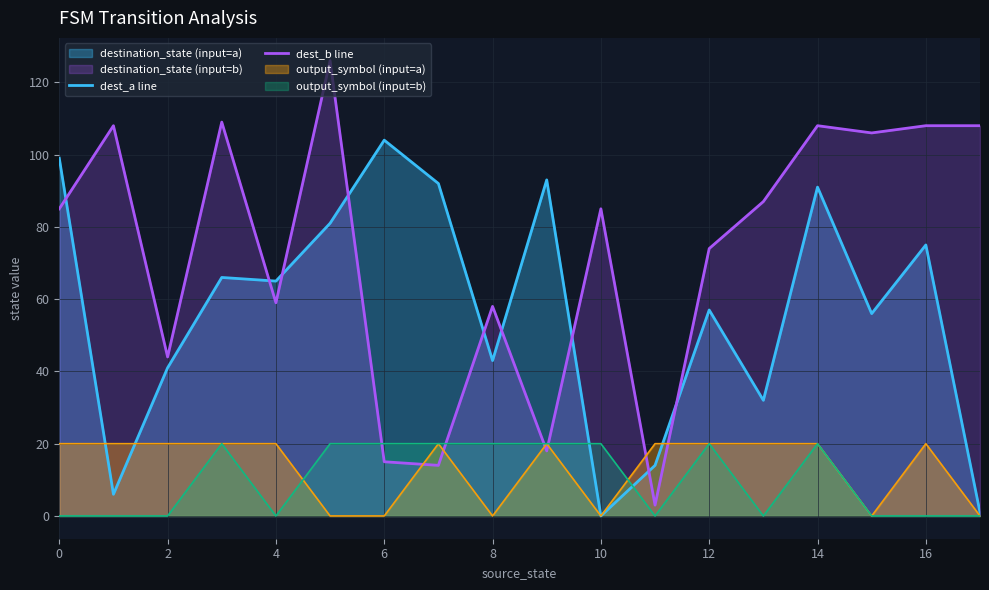

How many data points does each series have?

18